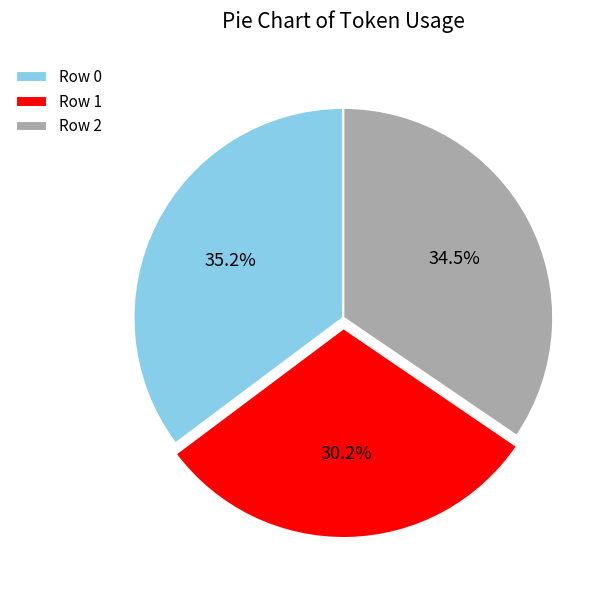

What is the largest slice in the pie chart?

Row 0